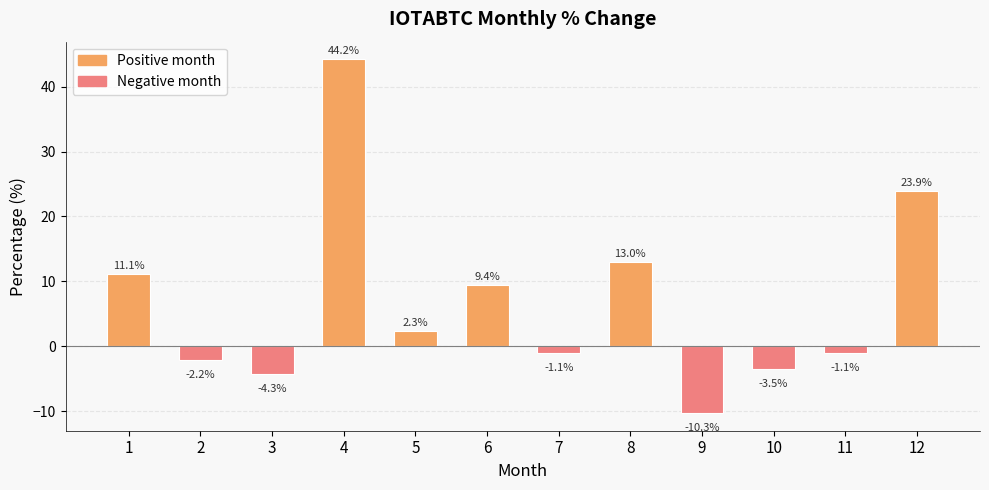

How many series are shown in this chart?

1